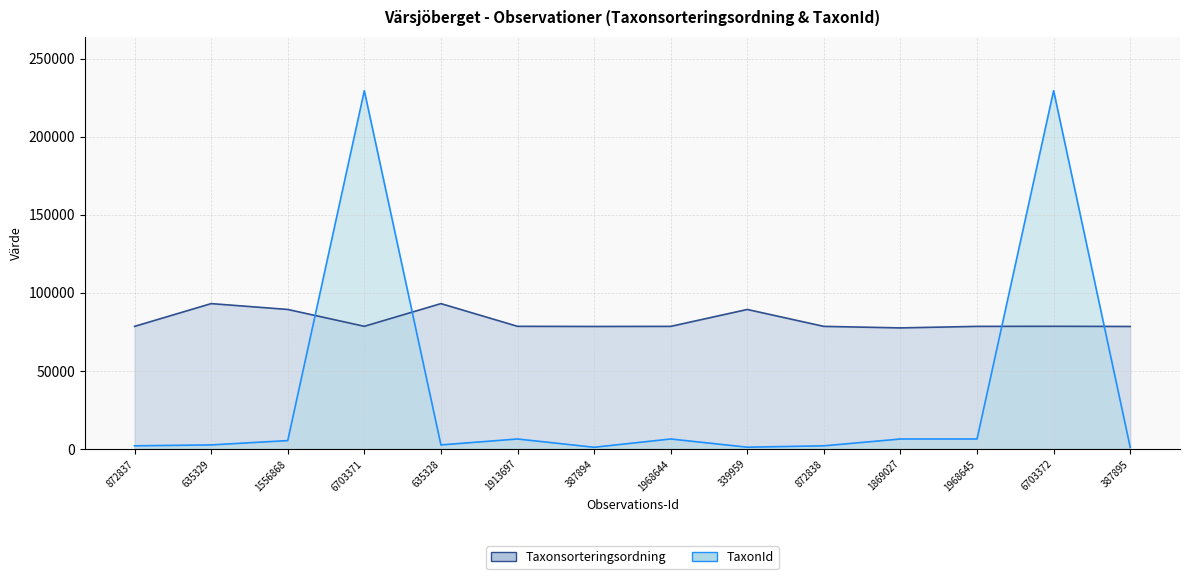

What is the difference between the highest and lowest values at 1869027?

71144